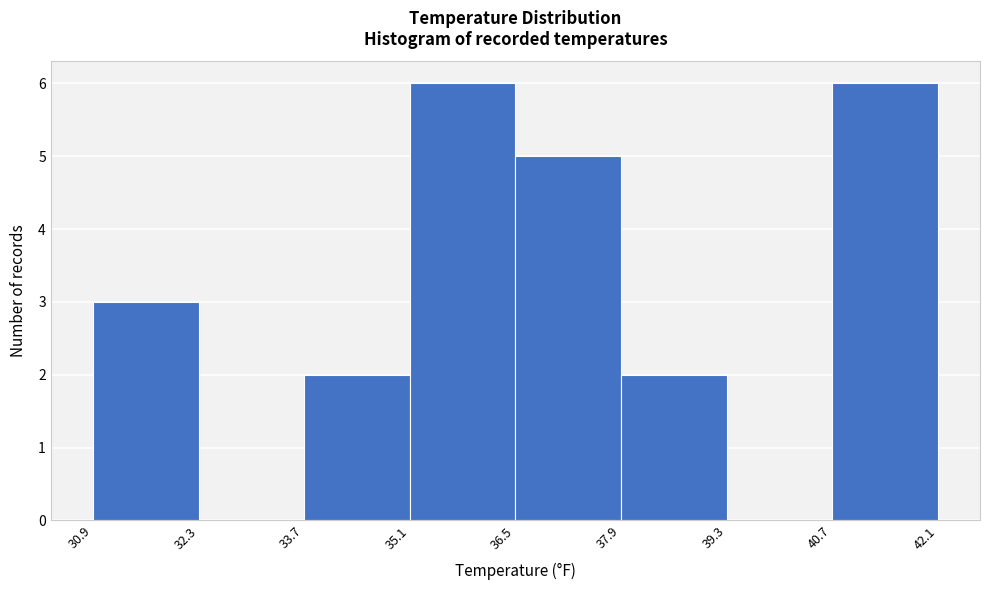

What is the height of the bar covering 37.9 to 39.3 on the x-axis? The values are not printed on the chart, so give them approximately, as read against the axis.

2